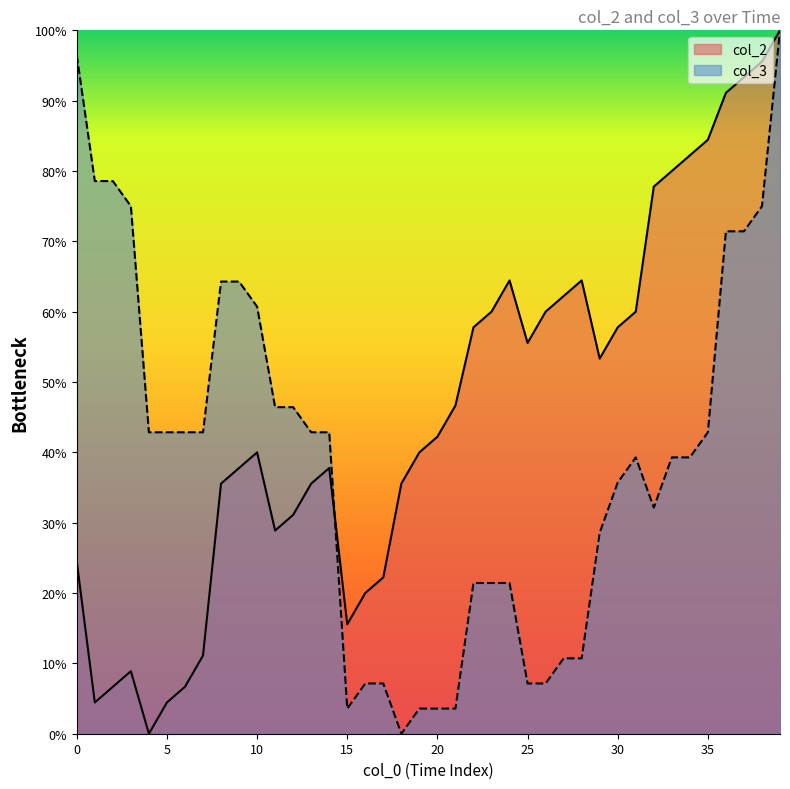

Rank the series by their average value, from lowest to highest.

col_3, col_2